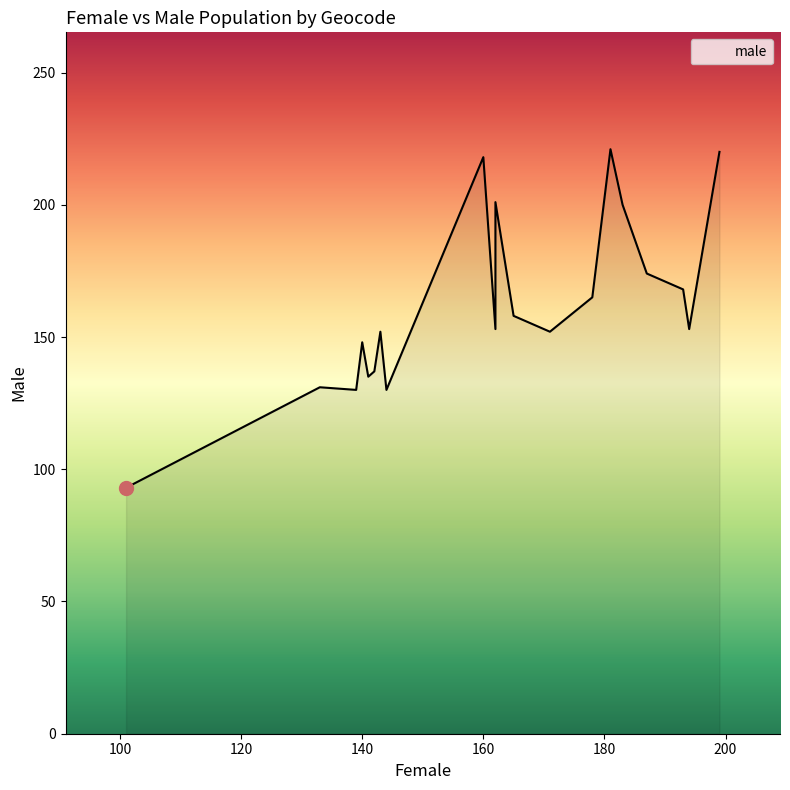

True or false: male has a value of 293 at E00077186.

False